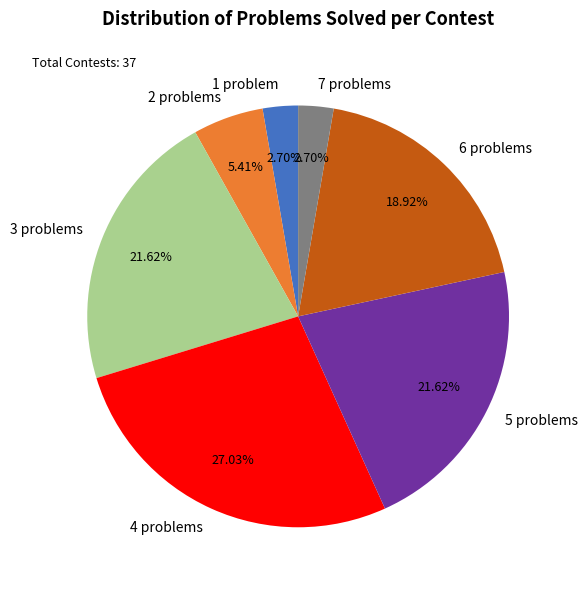

What is the ratio of the value at 2 problems to the value at 7 problems?

2.0